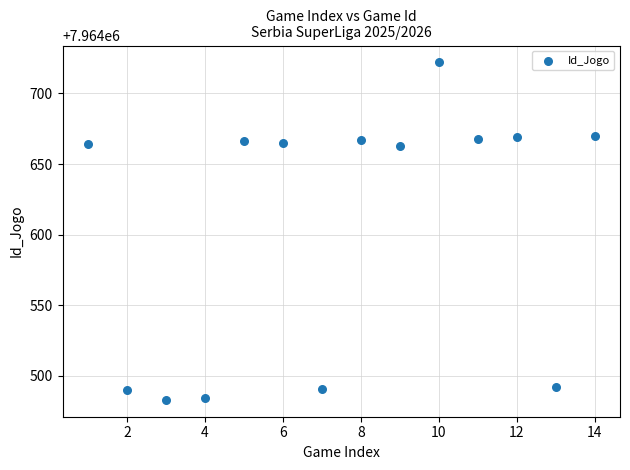

What is the range of Y values (max minus min)?

239